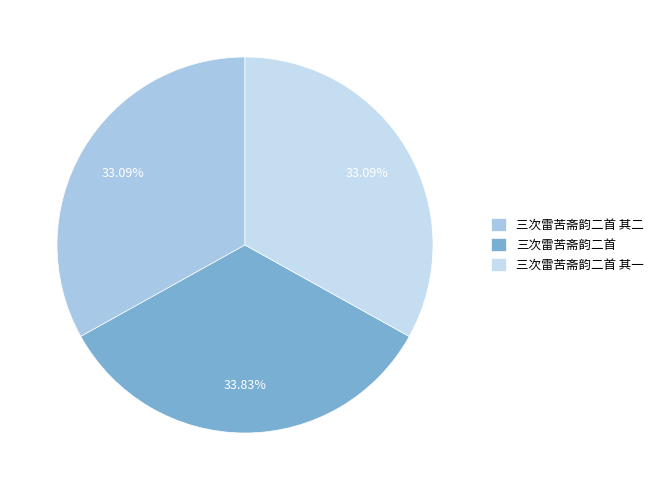

Count the number of slices in the pie.

3